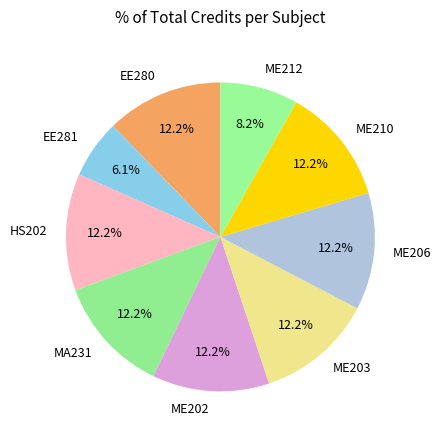

Is there any slice that represents more than half of the pie?

No